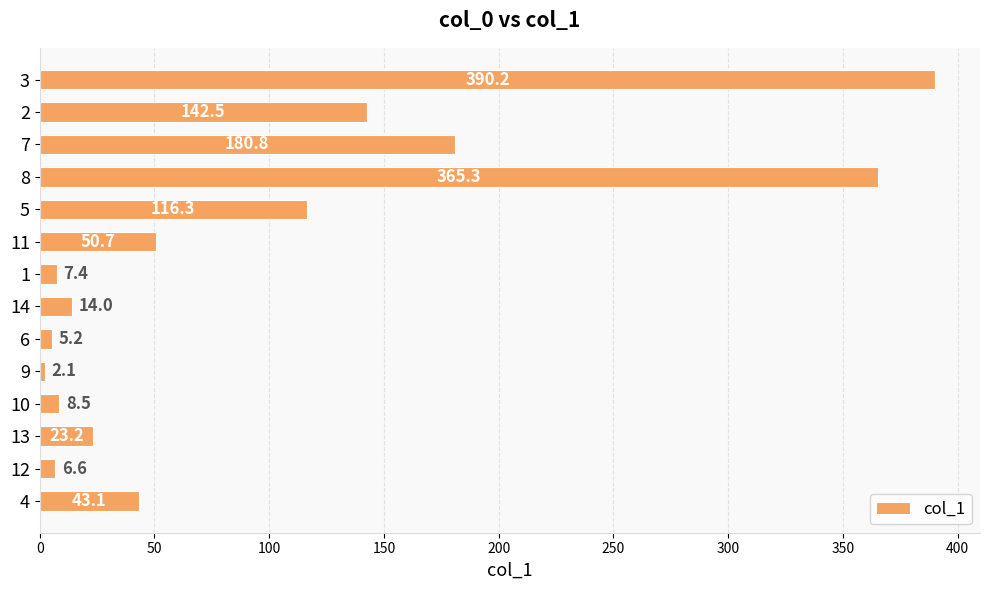

Reading top to bottom, transcribe all the data shown in this chart.

390.2	142.5	180.8	365.3	116.3	50.7	7.4	14.0	5.2	2.1	8.5	23.2	6.6	43.1